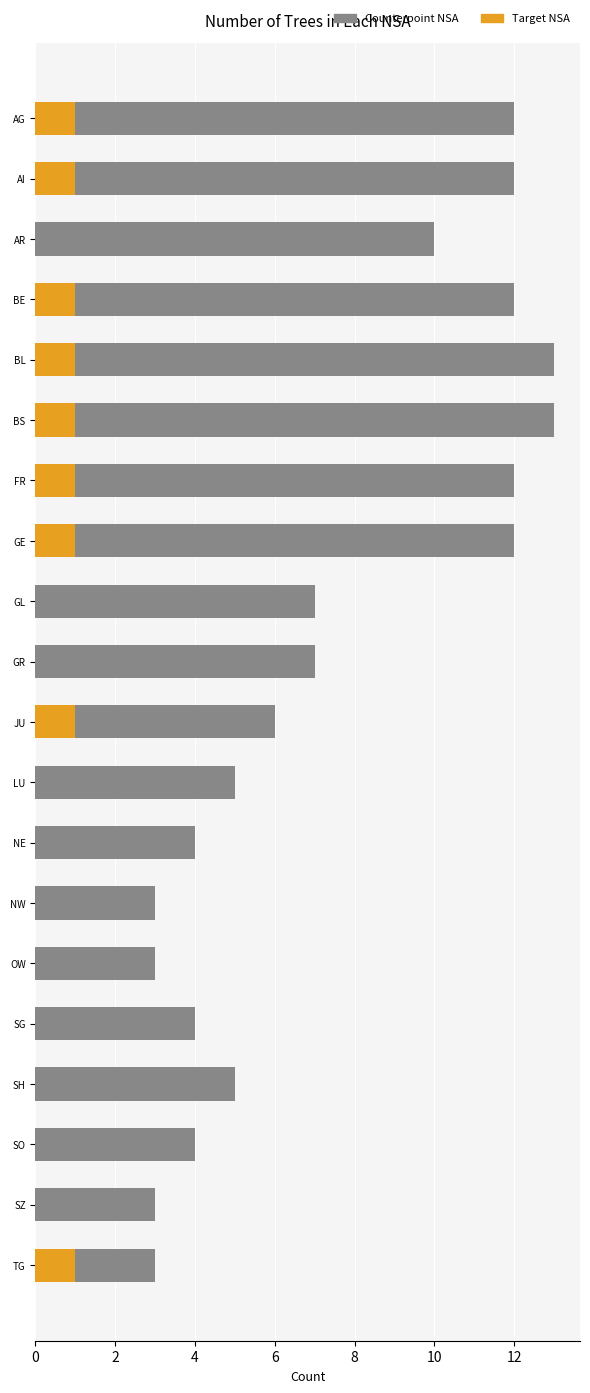

Count the CH (Counterpoint) values in the range 4 to 12.

14